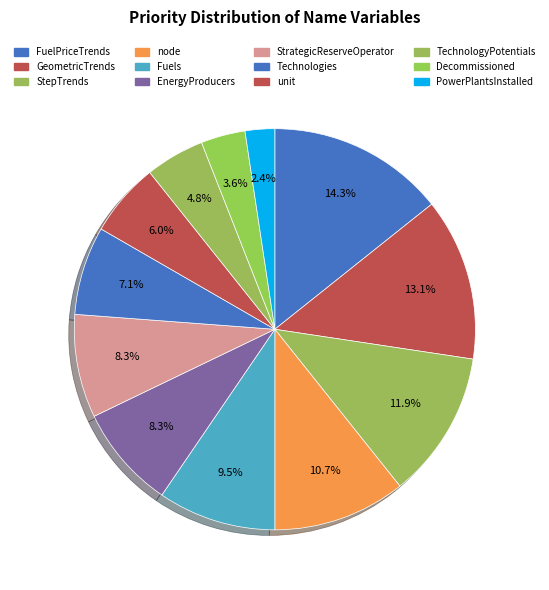

To the nearest percent, what is the difference between the largest and smallest slice percentages?

12%